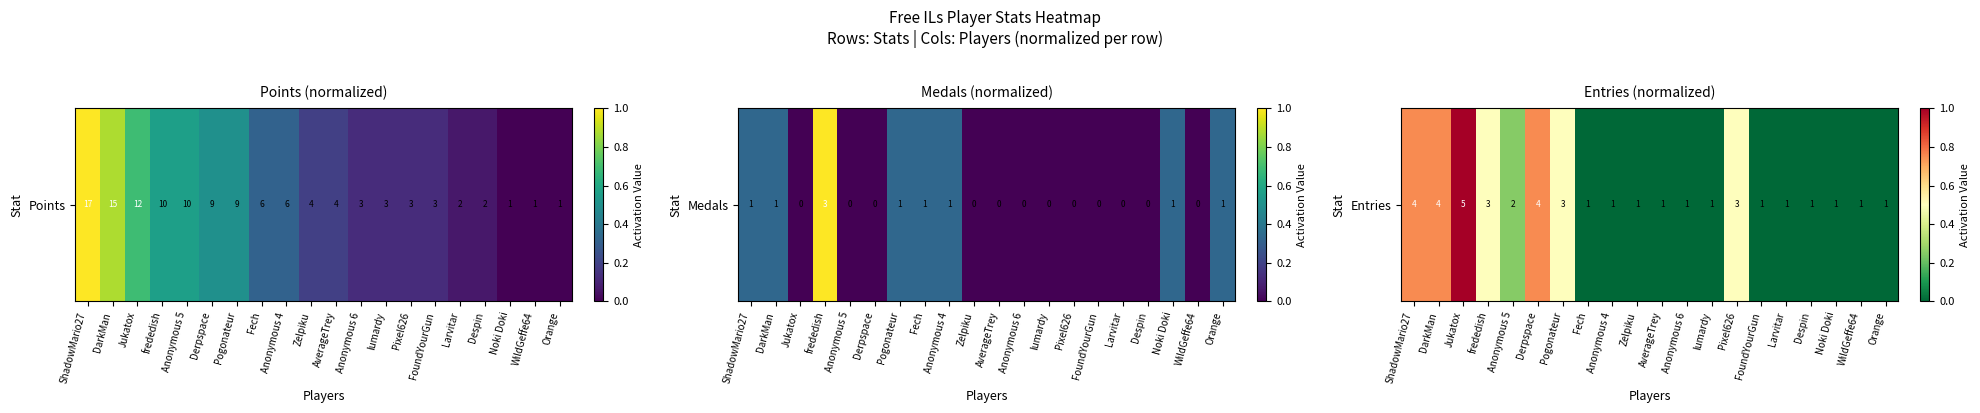

Rank the categories by value from lowest to highest.

Fech, Anonymous 4, Zelpiku, AverageTrey, Anonymous 6, lumardy, FoundYourGun, Larvitar, Despin, Noki Doki, WildGeffe64, Orange, Anonymous 5, frededish, Pogonateur, Pixel626, ShadowMario27, DarkMan, Derpspace, Jukatox